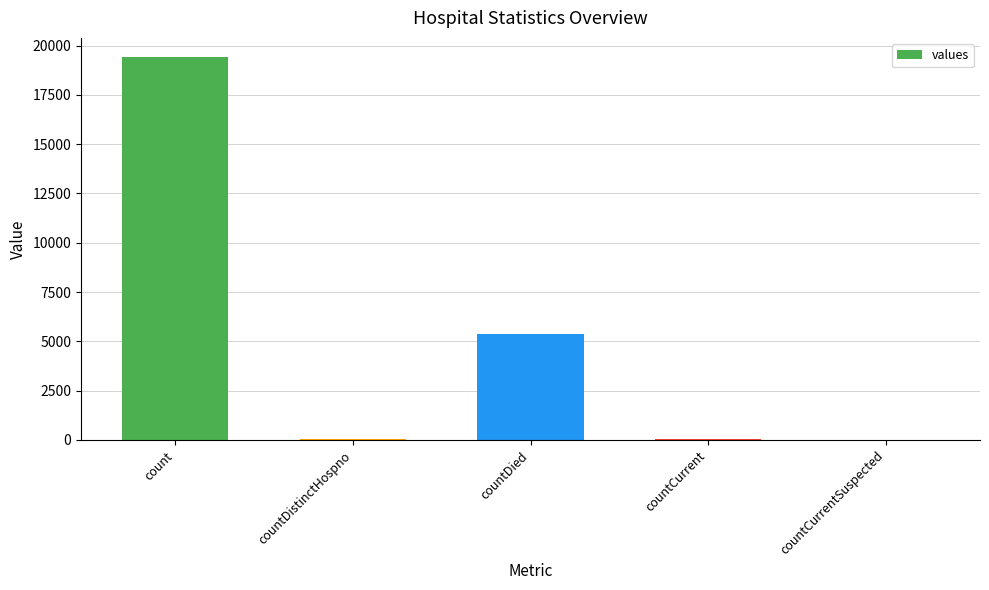

What is the maximum value shown in the chart?

19420